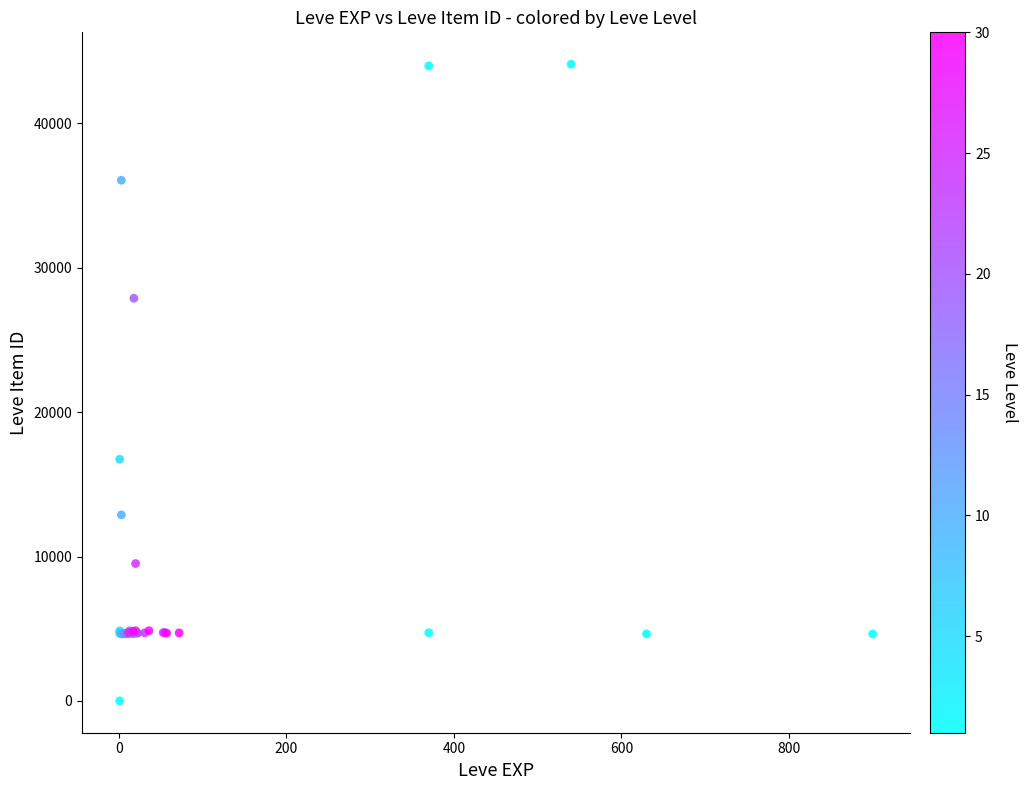

What Y value in the scatter plot is closest to 22050?

16734